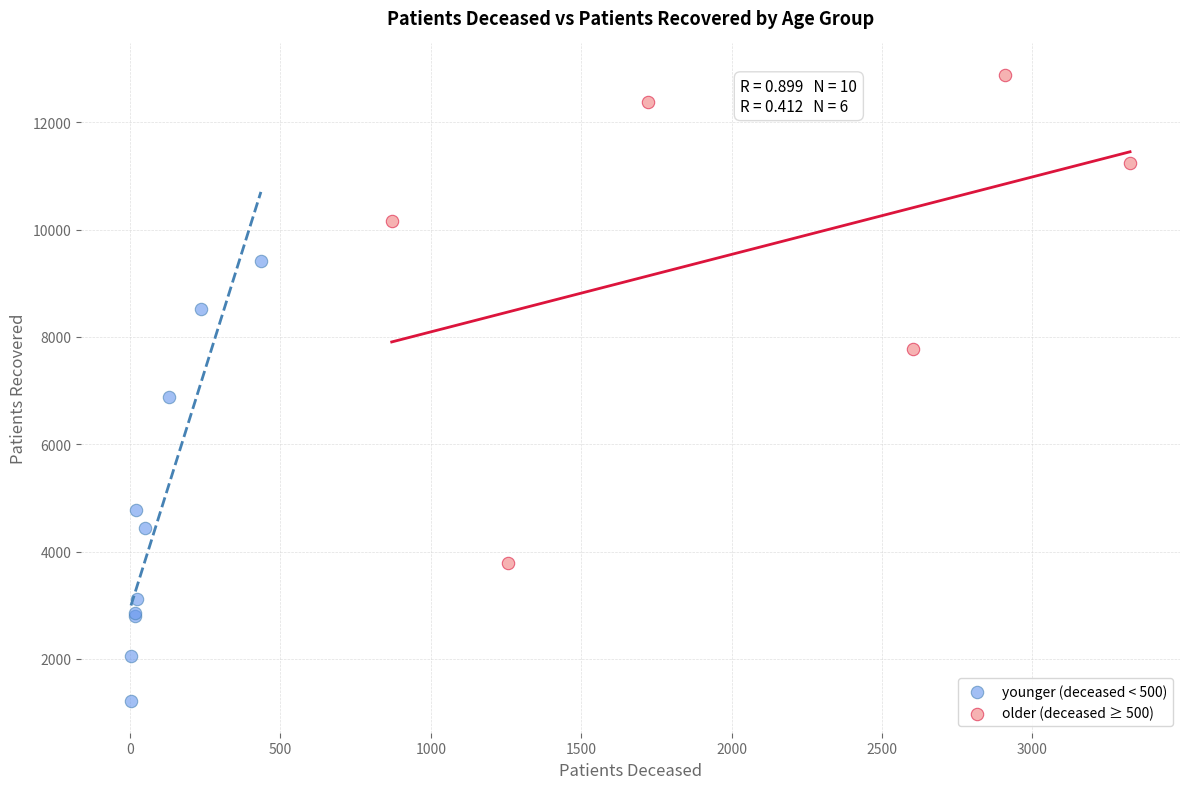

What are all the series names shown in the legend?

younger (deceased < 500), older (deceased ≥ 500)